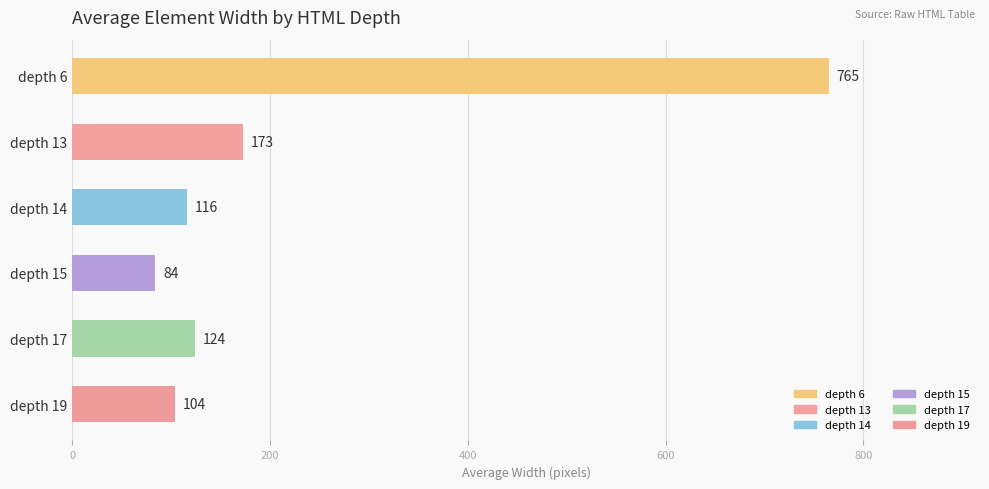

Rank the categories by value from highest to lowest.

depth 6, depth 13, depth 17, depth 14, depth 19, depth 15